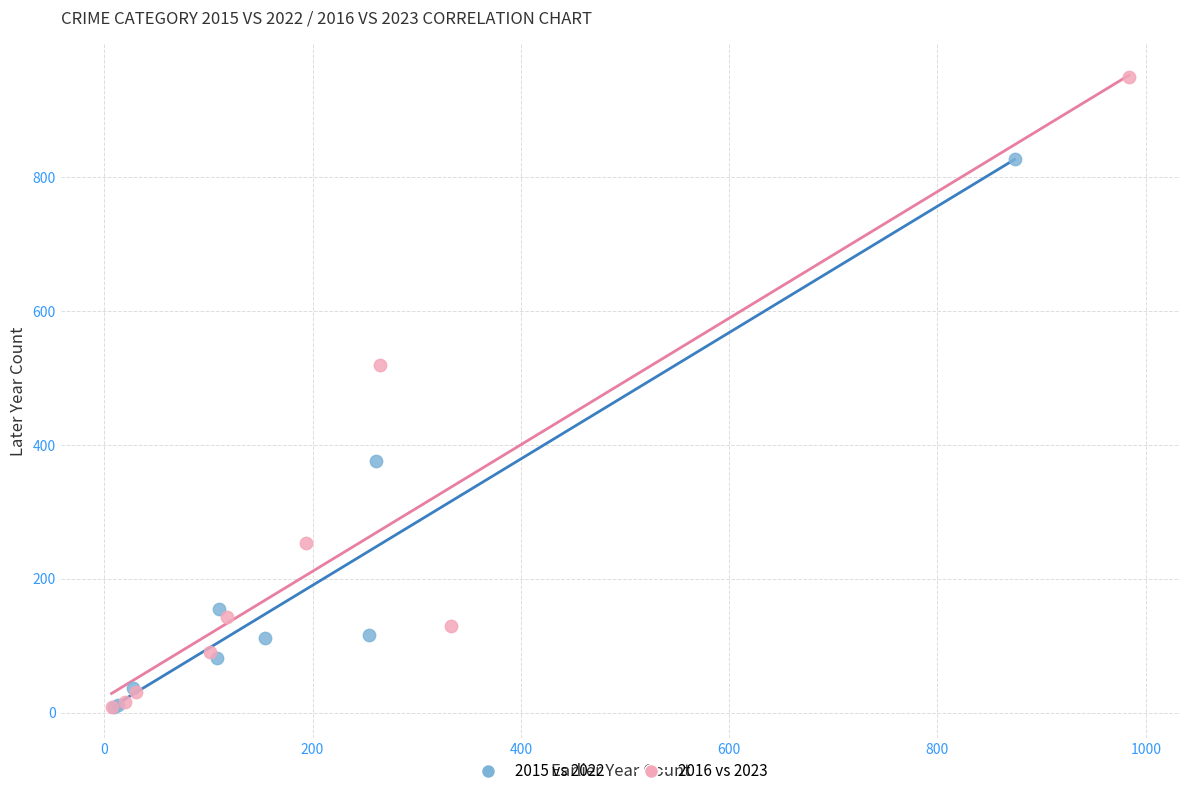

Which series has the widest spread of Y values?

2016 vs 2023